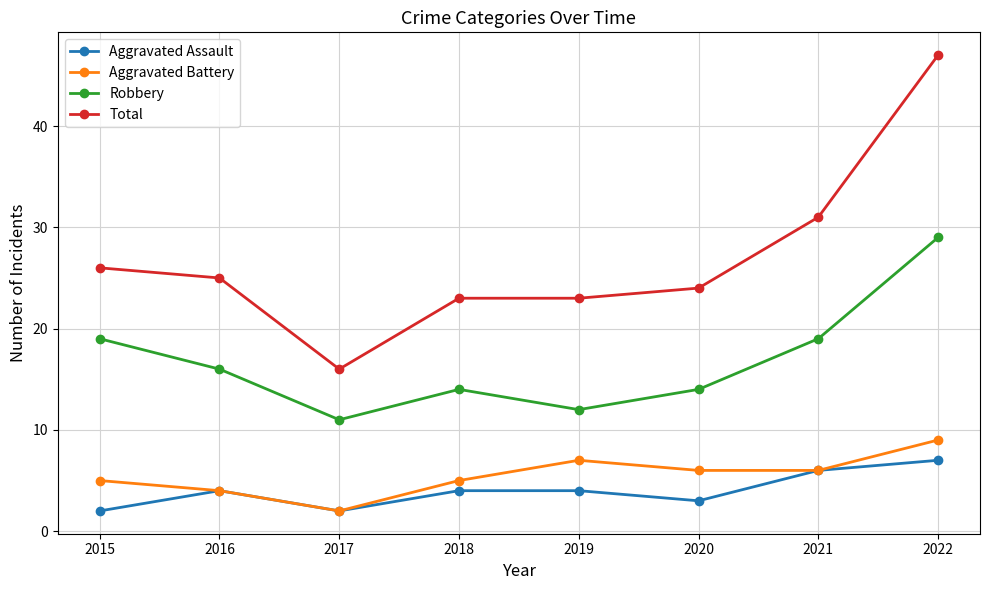

What is the value of the Aggravated Battery point at the 1st from the left?

5